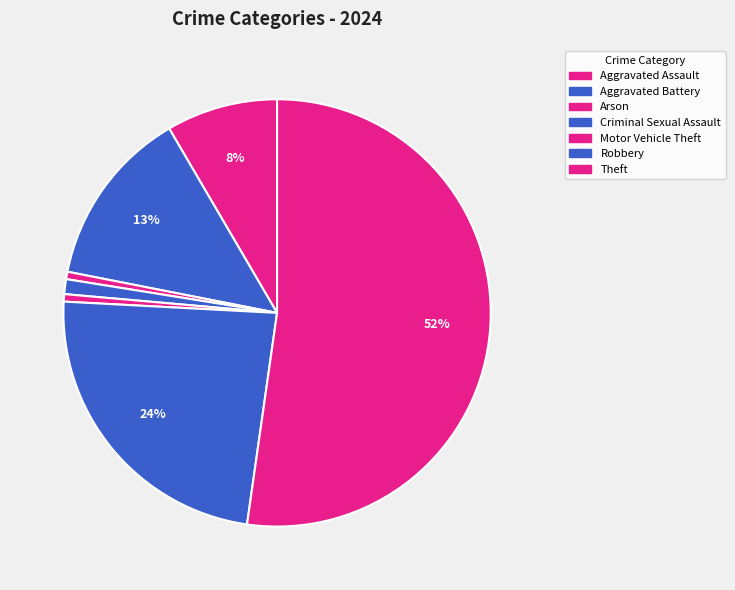

To the nearest percent, what is the difference between the largest and smallest slice percentages?

52%